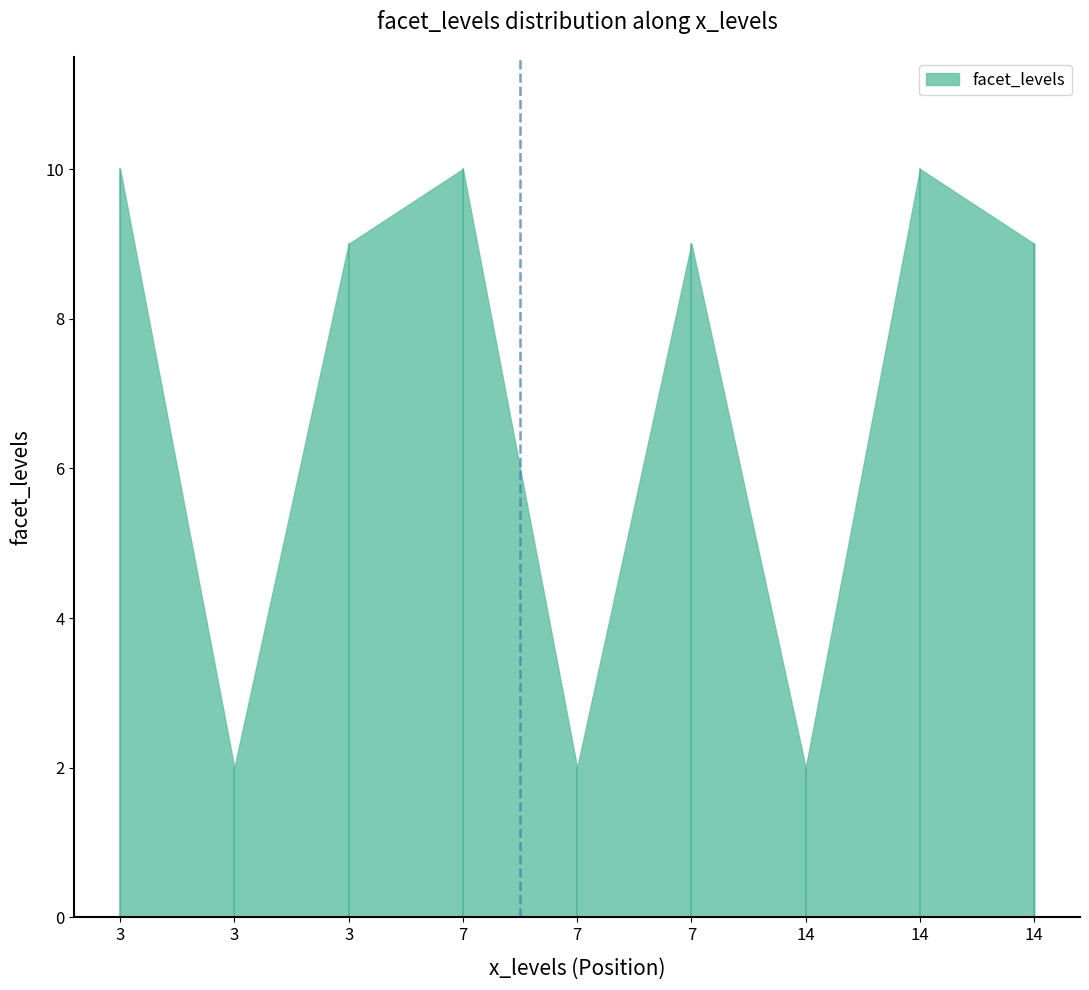

Rank the categories by value from lowest to highest.

14, 3, 7, 7, 14, 3, 3, 14, 7